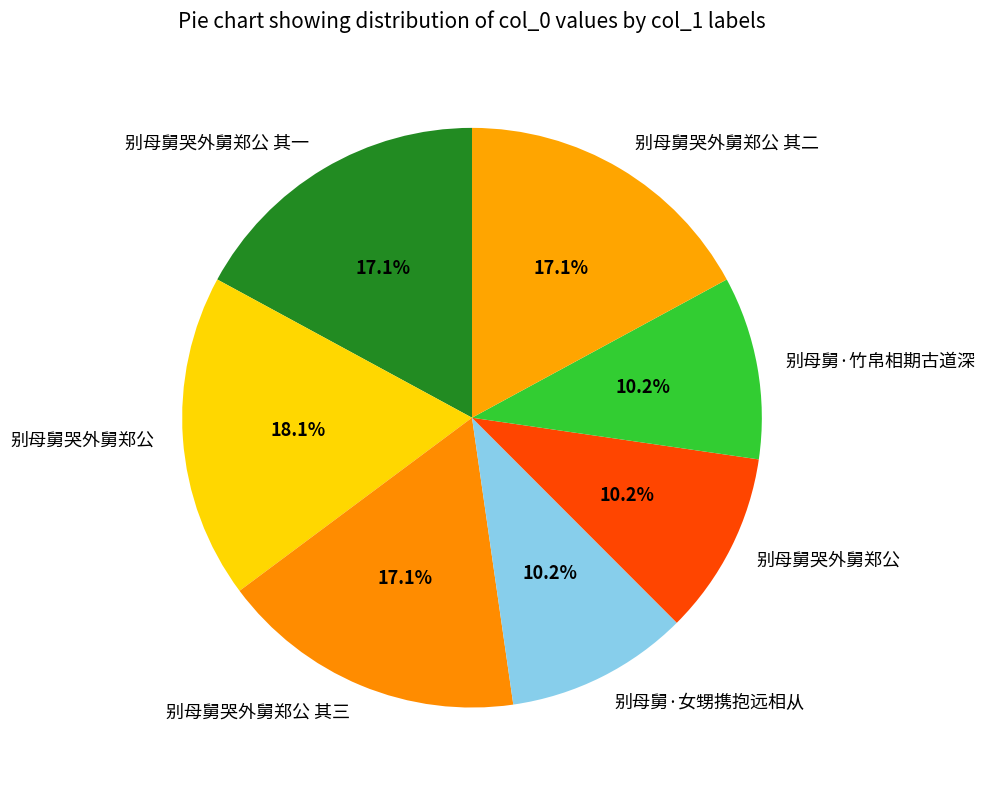

Which category has the smallest portion of the pie?

别母舅哭外舅郑公